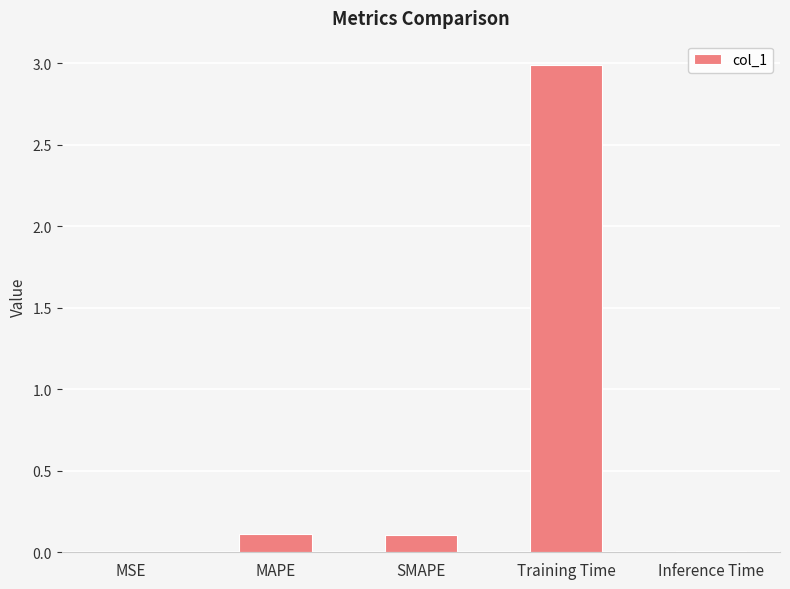

How many categories are shown in the chart?

5